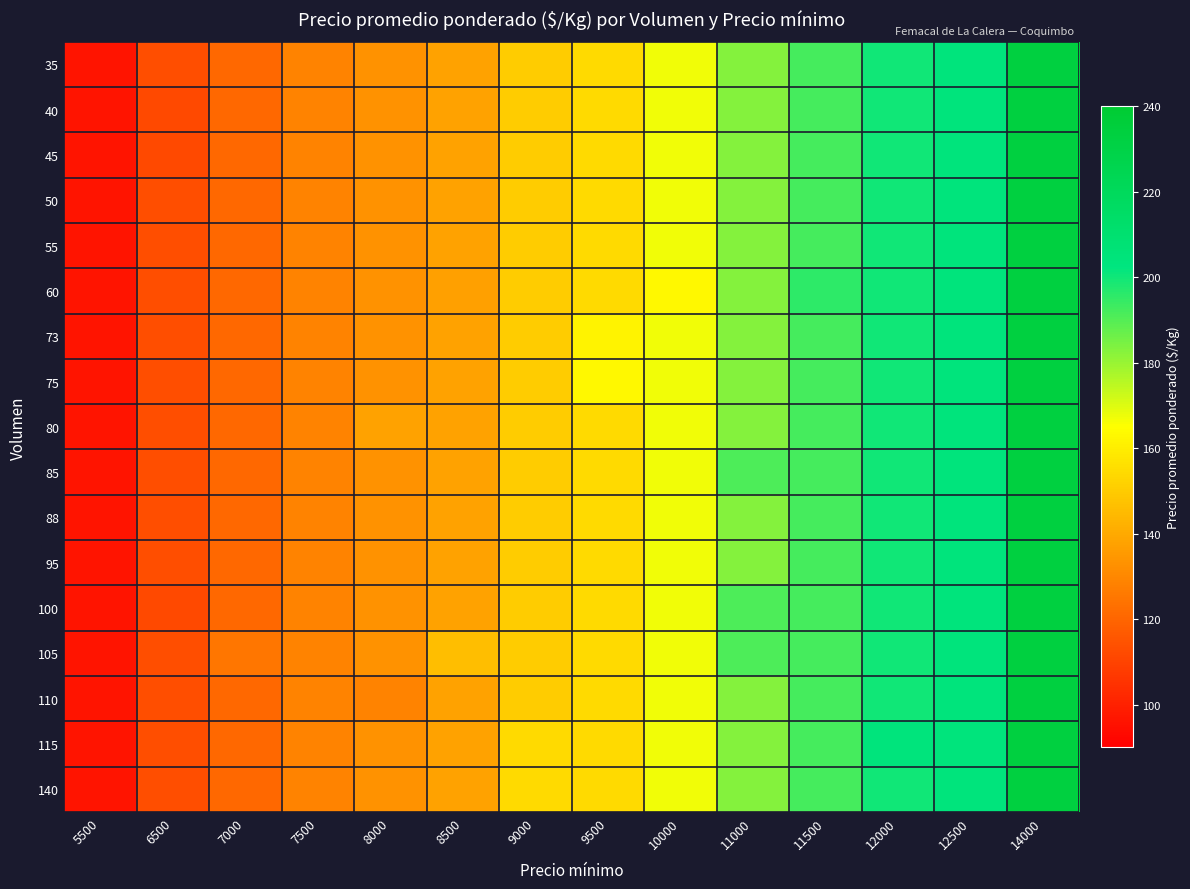

Reading left to right, list all the values displayed in this chart.

35: 5500=96	6500=113	7000=121	7500=129	8000=133	8500=138	9000=150	9500=154	10000=167	11000=183	11500=192	12000=200	12500=204	14000=233
40: 5500=96	6500=112	7000=121	7500=129	8000=133	8500=138	9000=150	9500=154	10000=167	11000=183	11500=192	12000=200	12500=204	14000=233
45: 5500=96	6500=112	7000=121	7500=129	8000=133	8500=138	9000=150	9500=154	10000=167	11000=183	11500=192	12000=200	12500=204	14000=233
50: 5500=96	6500=113	7000=121	7500=129	8000=133	8500=138	9000=150	9500=154	10000=167	11000=183	11500=192	12000=200	12500=204	14000=233
55: 5500=96	6500=113	7000=121	7500=129	8000=133	8500=138	9000=150	9500=154	10000=167	11000=183	11500=192	12000=200	12500=204	14000=233
60: 5500=96	6500=113	7000=121	7500=129	8000=133	8500=137	9000=150	9500=154	10000=163	11000=183	11500=196	12000=200	12500=204	14000=233
73: 5500=96	6500=113	7000=121	7500=129	8000=133	8500=138	9000=150	9500=162	10000=167	11000=183	11500=192	12000=200	12500=204	14000=233
75: 5500=96	6500=113	7000=121	7500=129	8000=133	8500=138	9000=150	9500=163	10000=167	11000=183	11500=192	12000=200	12500=204	14000=233
80: 5500=96	6500=113	7000=121	7500=129	8000=138	8500=138	9000=150	9500=154	10000=167	11000=183	11500=192	12000=200	12500=204	14000=233
85: 5500=96	6500=113	7000=121	7500=129	8000=133	8500=138	9000=150	9500=154	10000=167	11000=191	11500=192	12000=200	12500=204	14000=233
88: 5500=96	6500=113	7000=121	7500=129	8000=133	8500=138	9000=150	9500=154	10000=167	11000=183	11500=192	12000=200	12500=204	14000=233
95: 5500=96	6500=113	7000=121	7500=129	8000=133	8500=138	9000=150	9500=154	10000=167	11000=183	11500=192	12000=200	12500=204	14000=233
100: 5500=96	6500=112	7000=121	7500=129	8000=133	8500=138	9000=150	9500=154	10000=167	11000=191	11500=192	12000=200	12500=204	14000=233
105: 5500=96	6500=113	7000=125	7500=129	8000=133	8500=146	9000=150	9500=154	10000=167	11000=191	11500=192	12000=200	12500=204	14000=233
110: 5500=96	6500=113	7000=121	7500=129	8000=129	8500=138	9000=150	9500=154	10000=167	11000=183	11500=192	12000=200	12500=204	14000=233
115: 5500=96	6500=113	7000=121	7500=129	8000=133	8500=138	9000=154	9500=154	10000=167	11000=183	11500=192	12000=204	12500=204	14000=233
140: 5500=96	6500=113	7000=121	7500=129	8000=133	8500=138	9000=154	9500=154	10000=167	11000=183	11500=192	12000=200	12500=204	14000=233